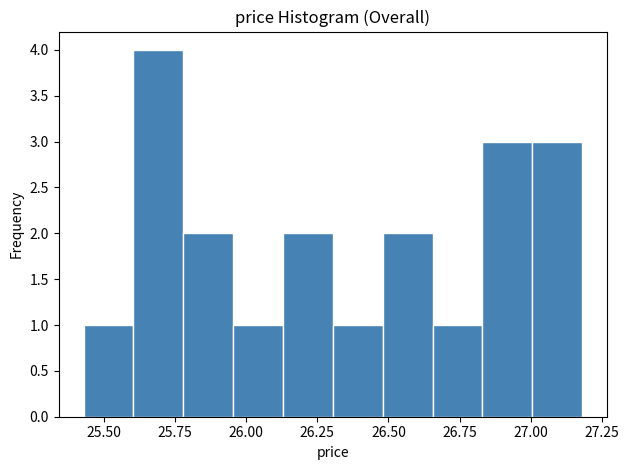

Read against the x-axis, roughly where is the centre of the tallest bar?

25.70